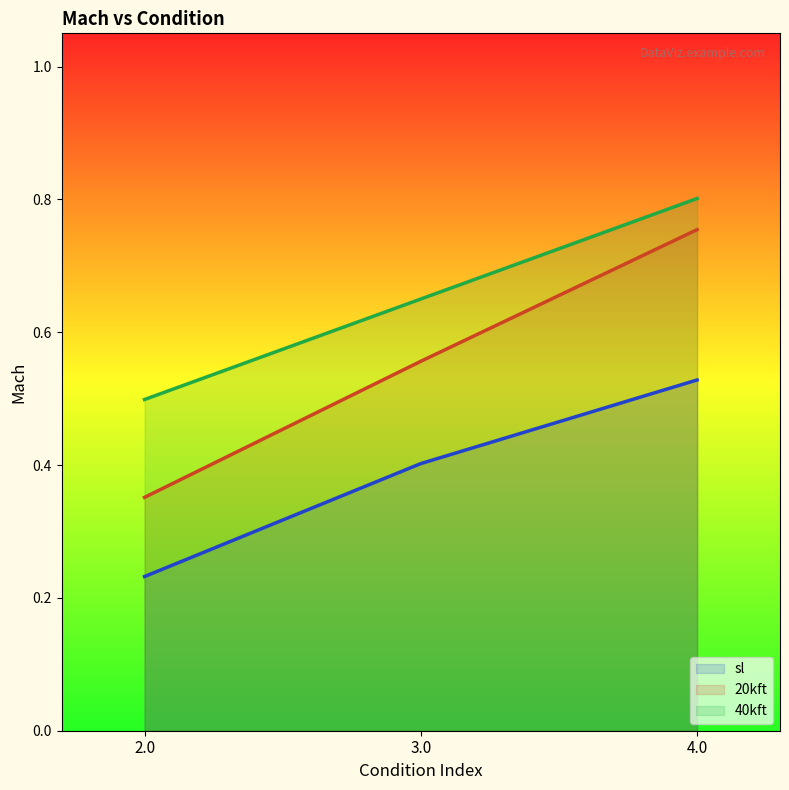

Where is 20kft nearest to the value 0?

2.0